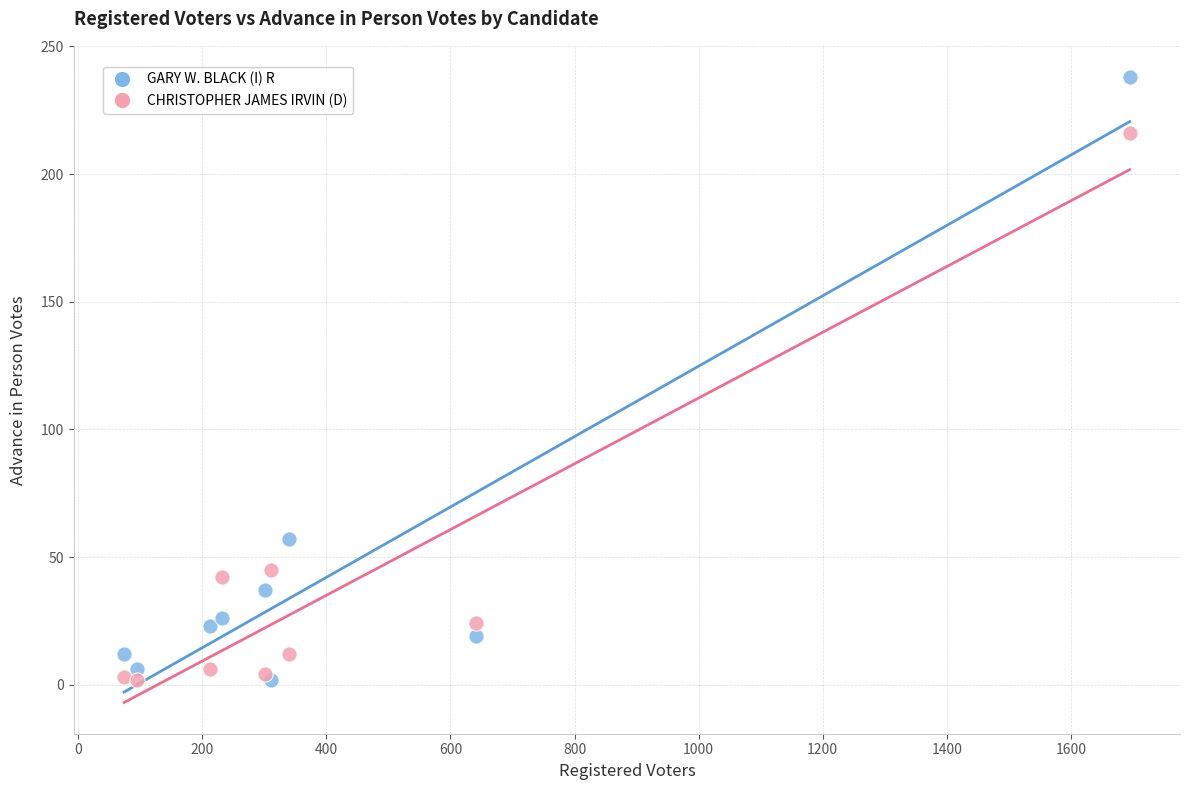

Which series has the widest spread of Y values?

GARY W. BLACK (I) R